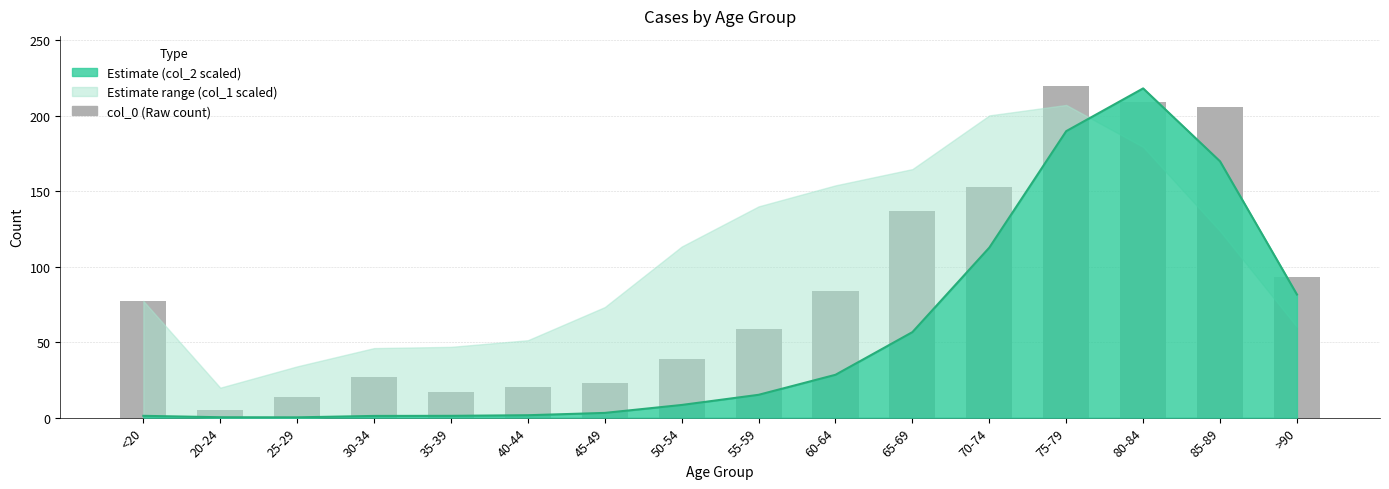

Which label corresponds to the smallest value in the chart?

20-24